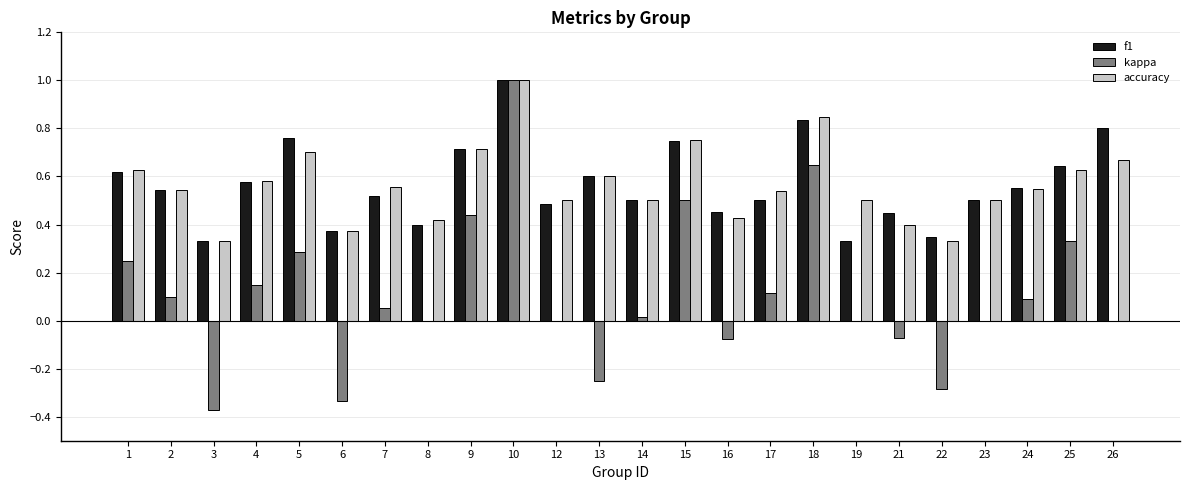

What is the sum of all f1 values?

13.6